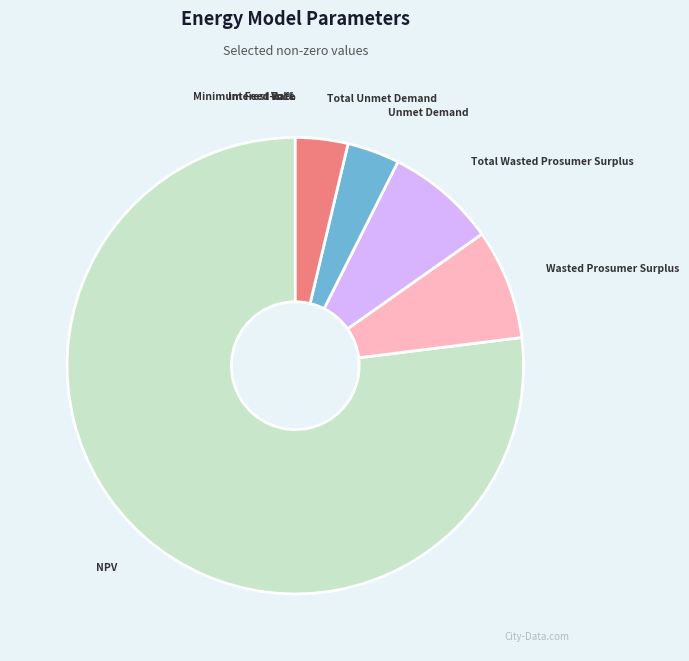

Is Wasted Prosumer Surplus the majority of the pie?

No